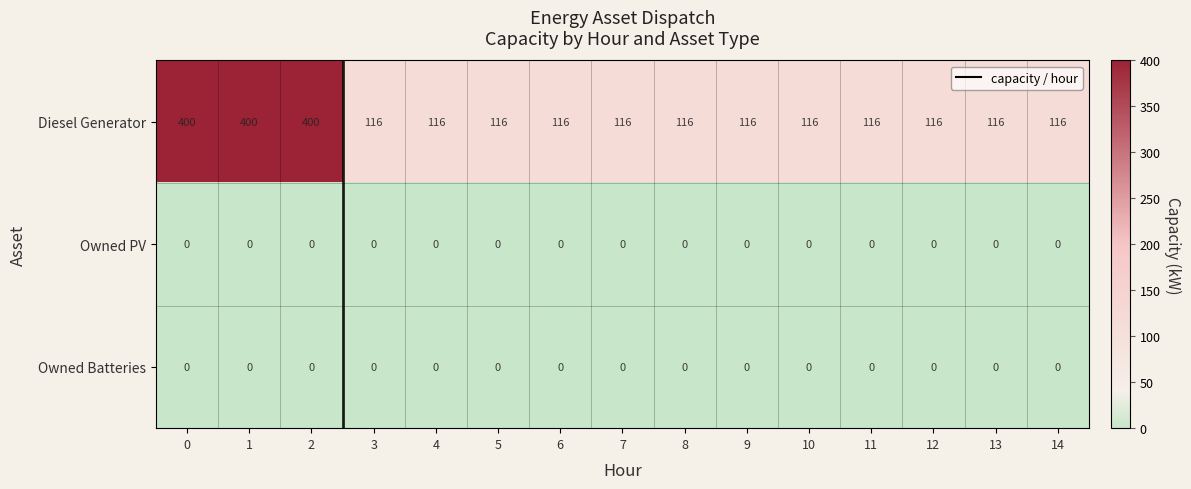

What is the total value across all series at 13?

116